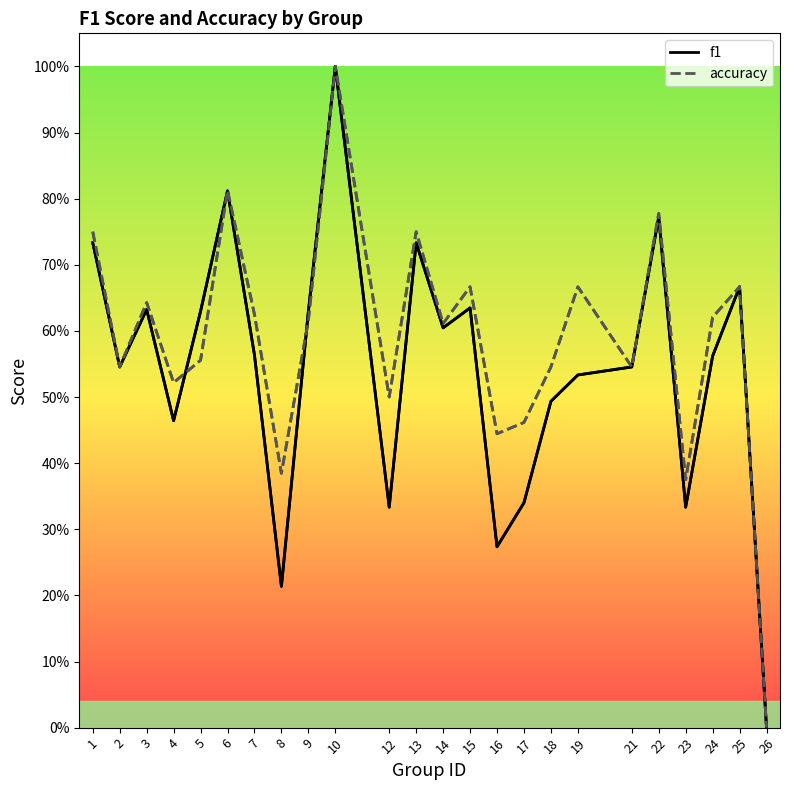

Rank the series at 4 from lowest to highest value.

f1, accuracy